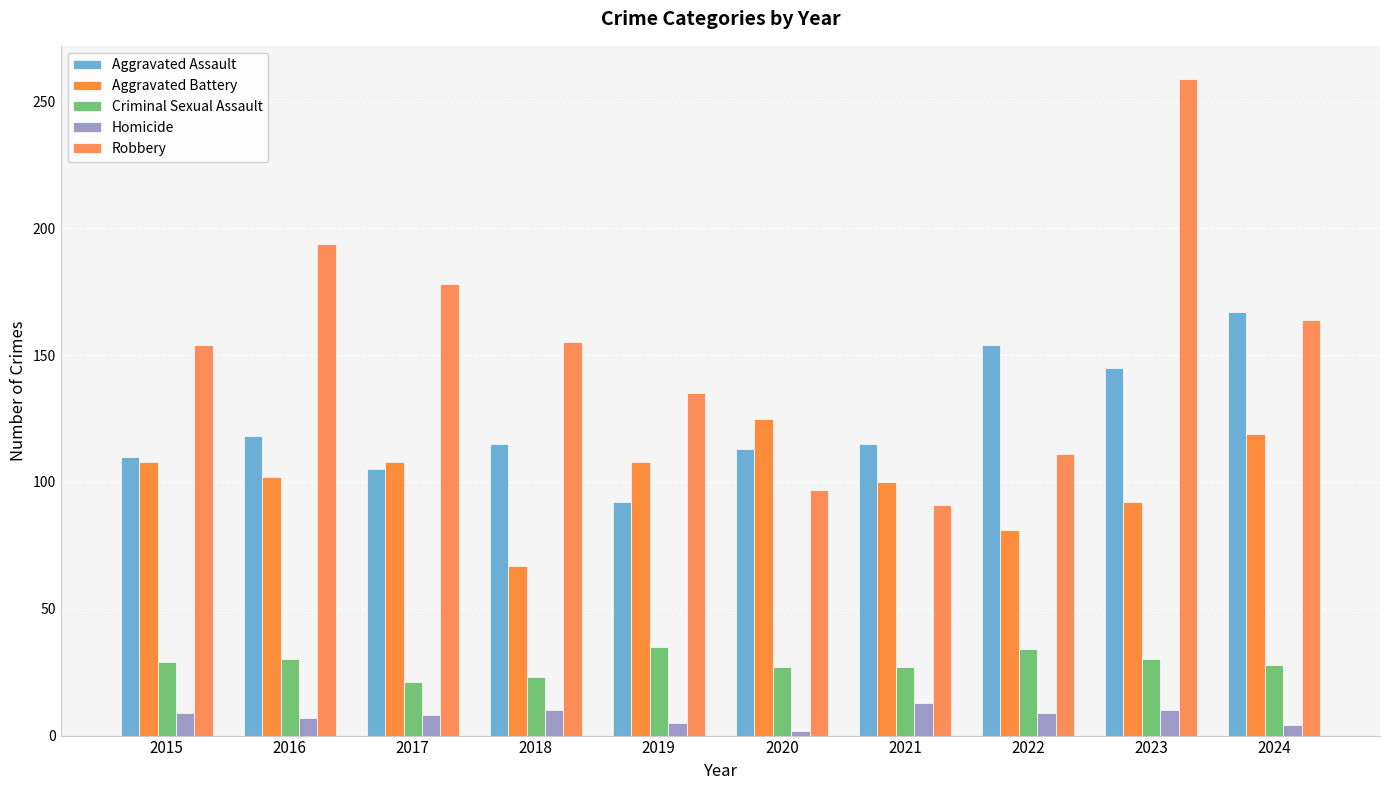

Which series has the largest range (max minus min)?

Robbery